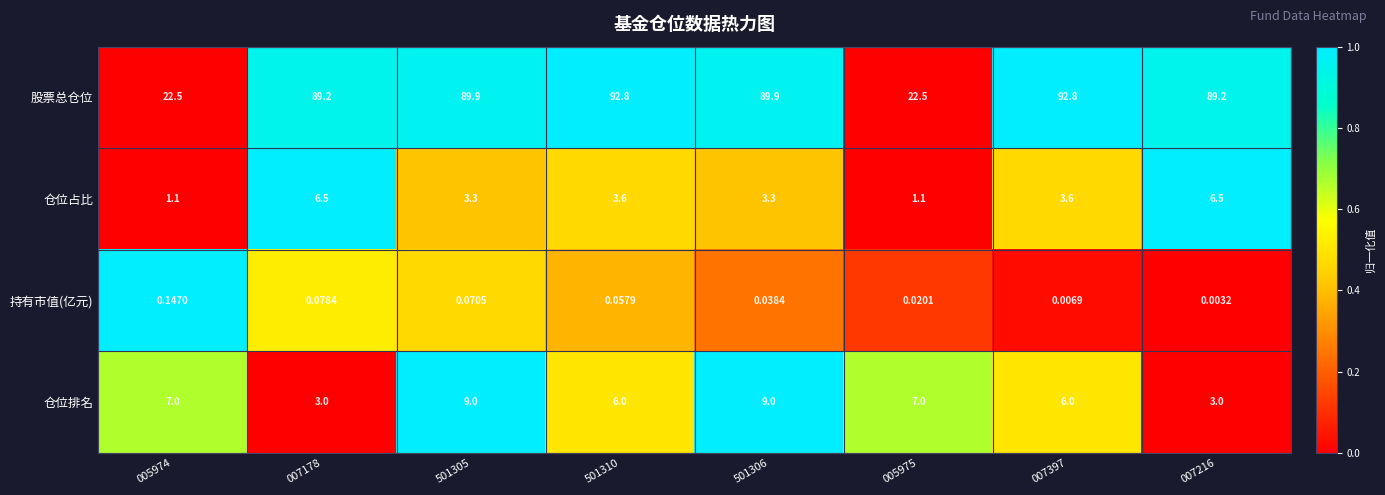

Which series has the largest range (max minus min)?

股票总仓位